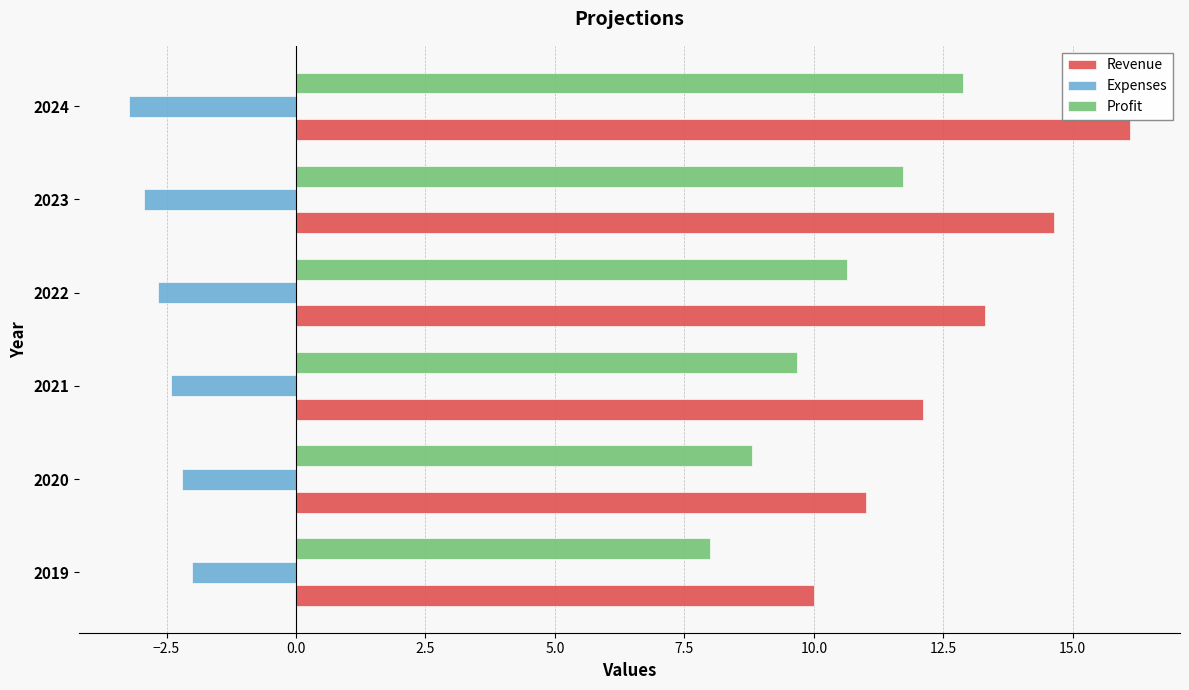

Count the number of categories in the chart.

6